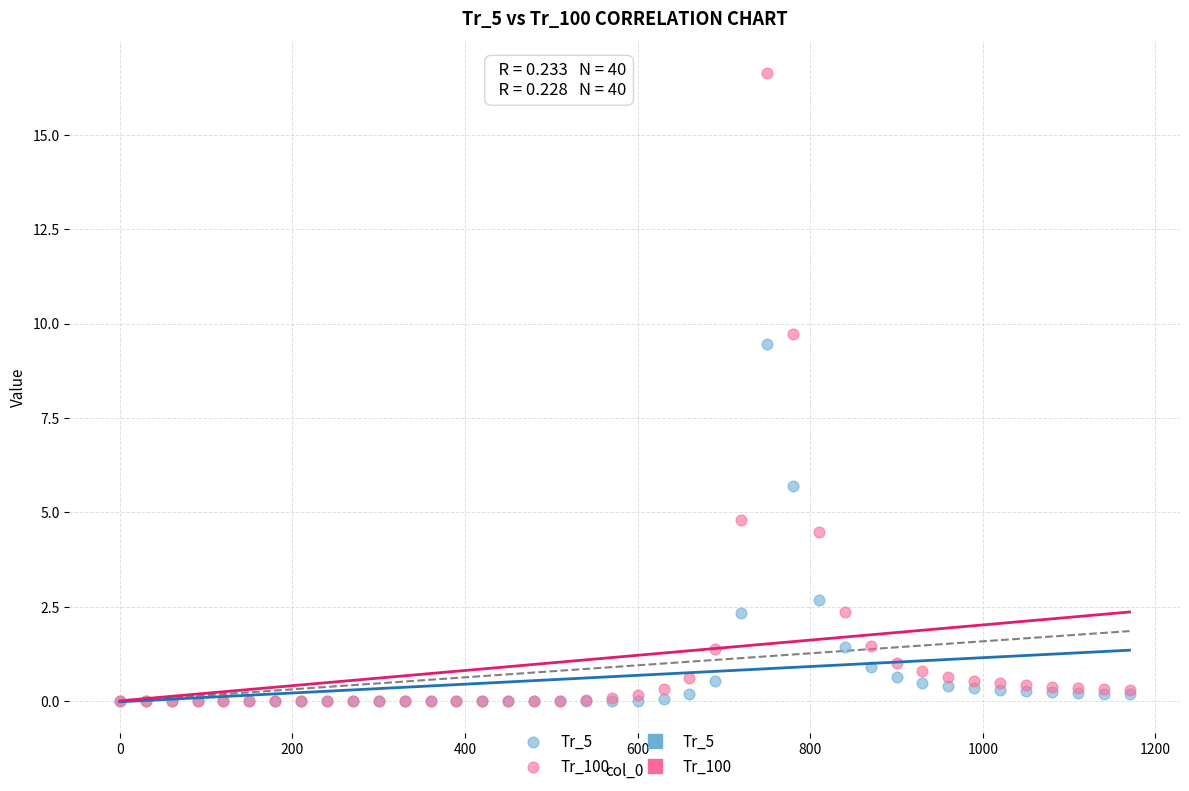

In the Tr_5 series, what Y value is closest to 4?

2.7